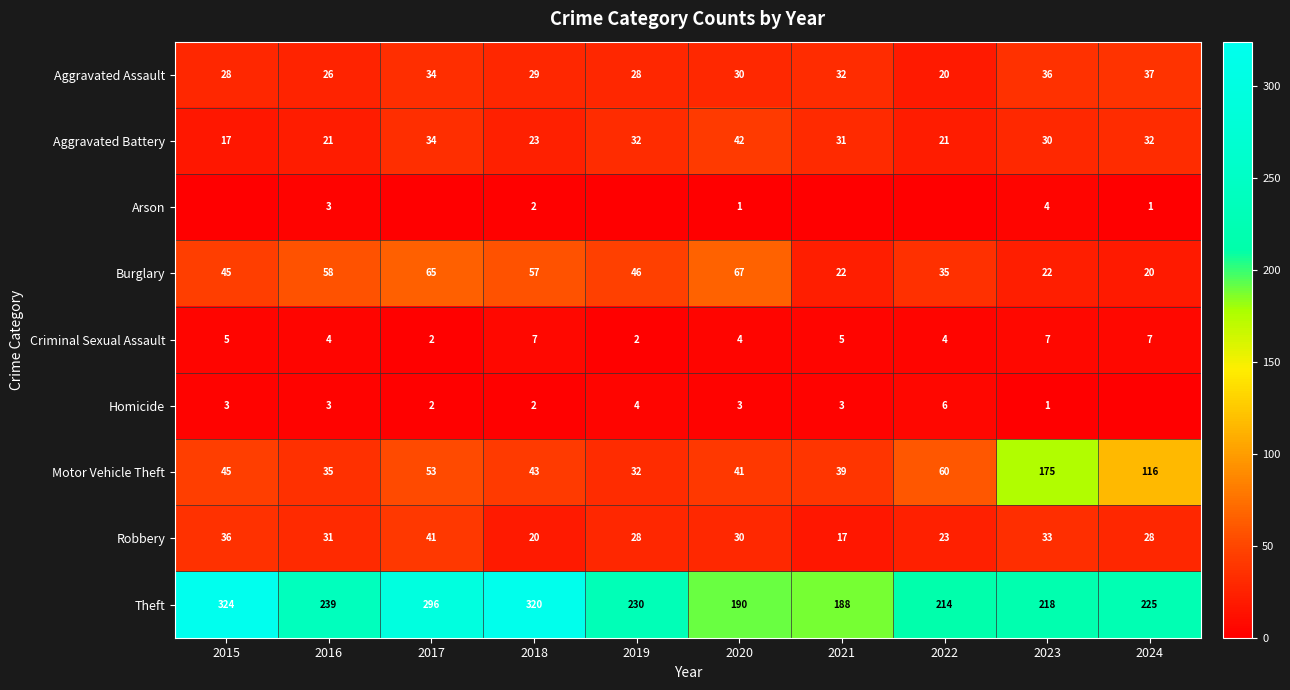

Read the Theft value at 2016, to the nearest 10.

240